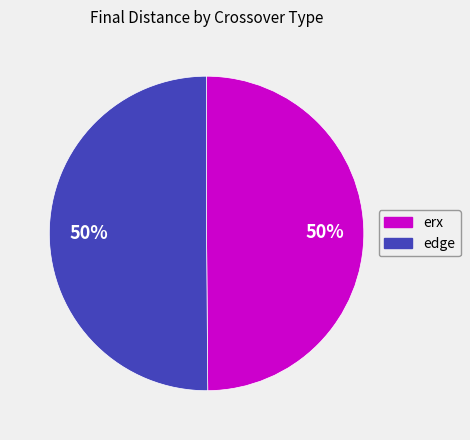

To the nearest percent, what percentage of the pie is erx?

50%